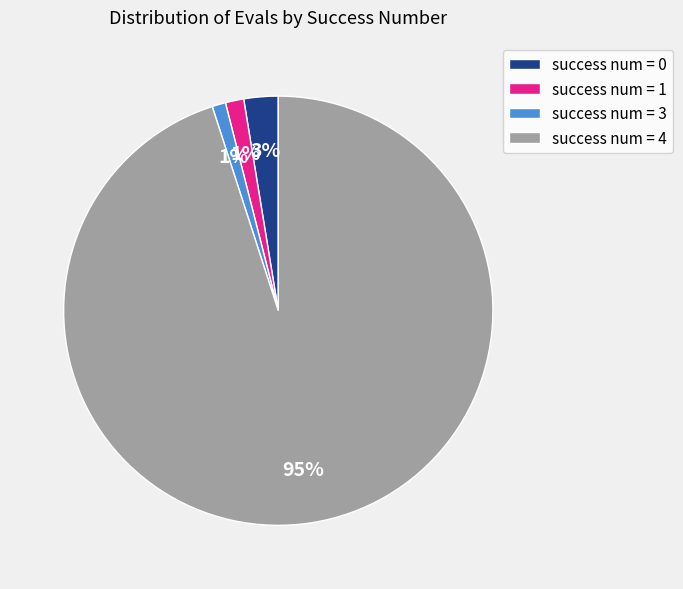

True or false: success num = 1 accounts for 1% of the total.

True